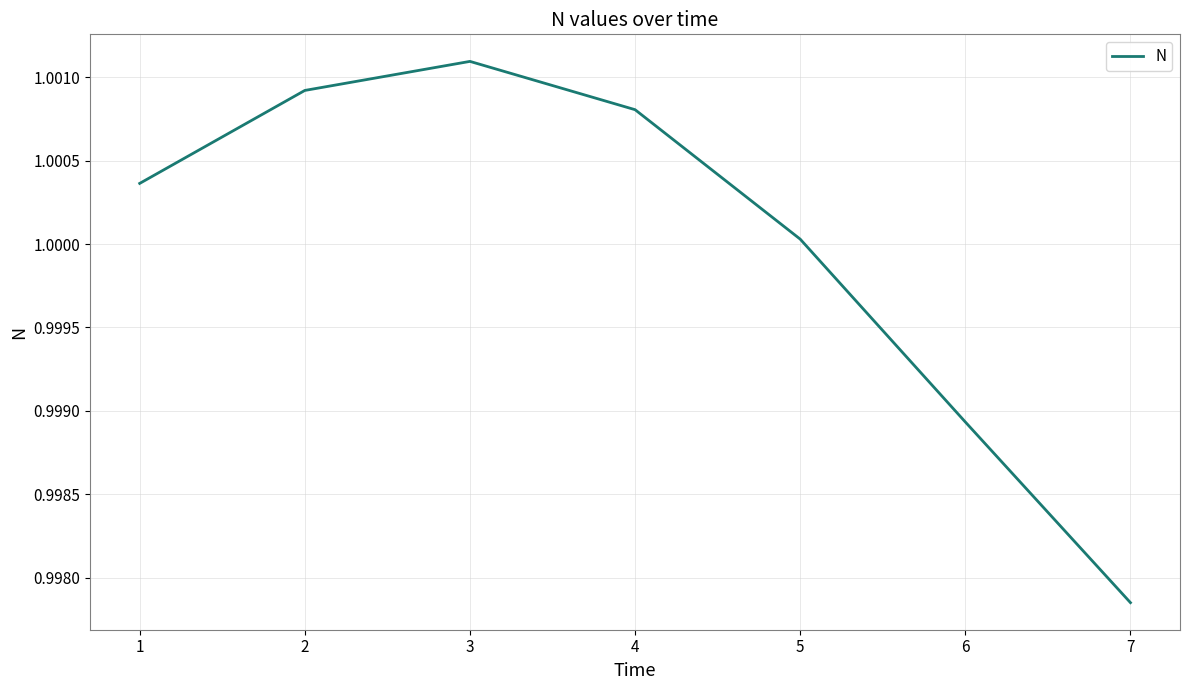

True or false: the data has more than 2 interior local peaks.

False